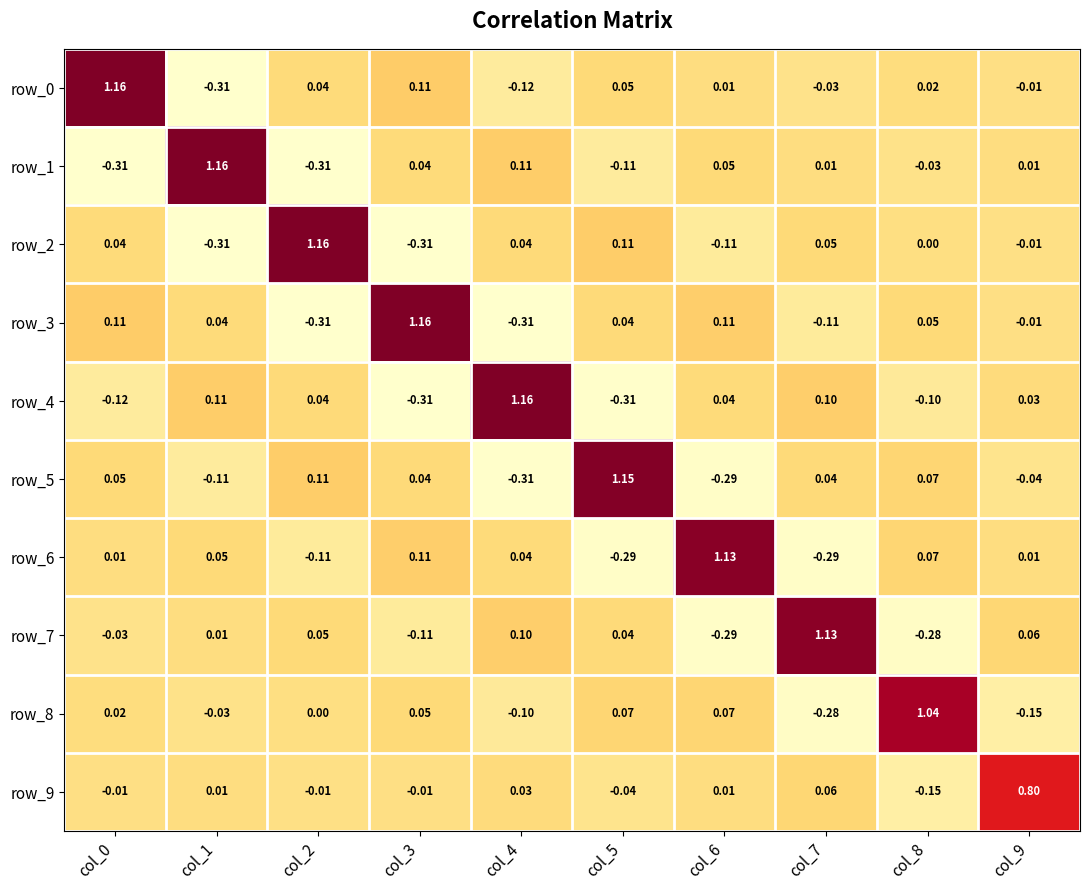

How many values in row_5 are above zero?

6